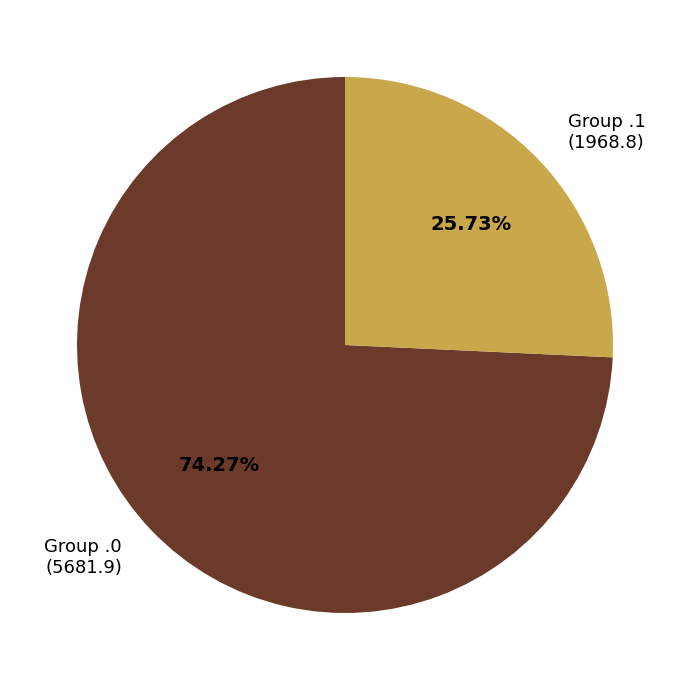

What is the majority slice?

Group .0 (5681.9)